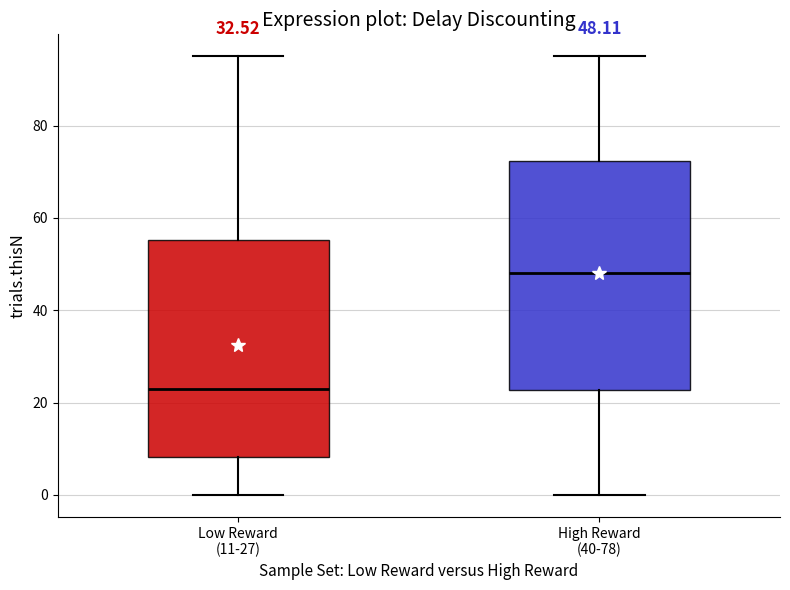

Which box's median line is the lowest?

Low Reward (11-27)